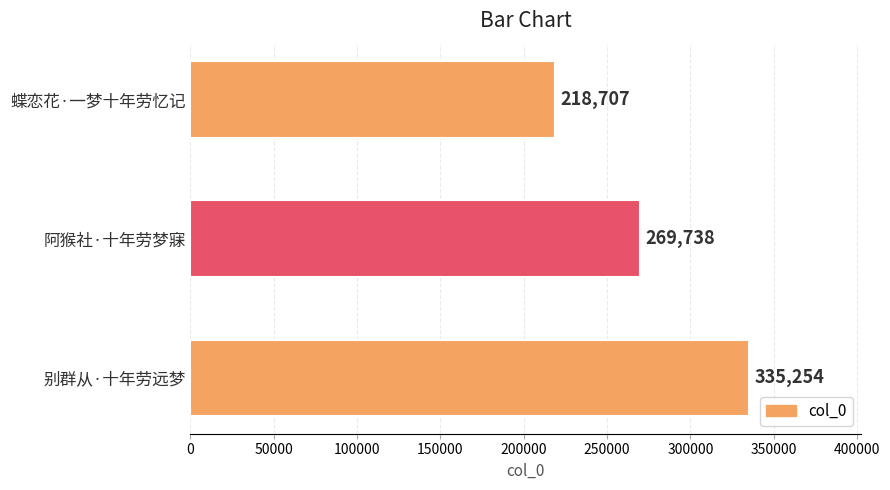

The chart shows a value of 218707 at 蝶恋花·一梦十年劳忆记. True or false?

True